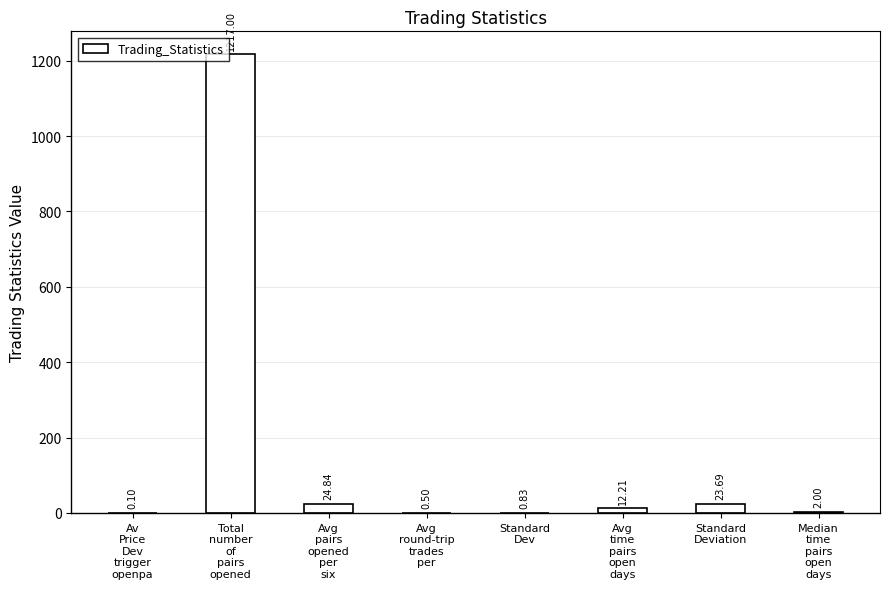

What is the sum of all values?

1281.2